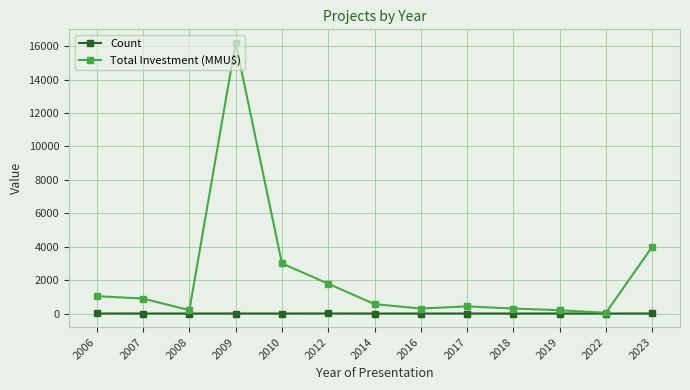

What is the smallest value displayed?

1